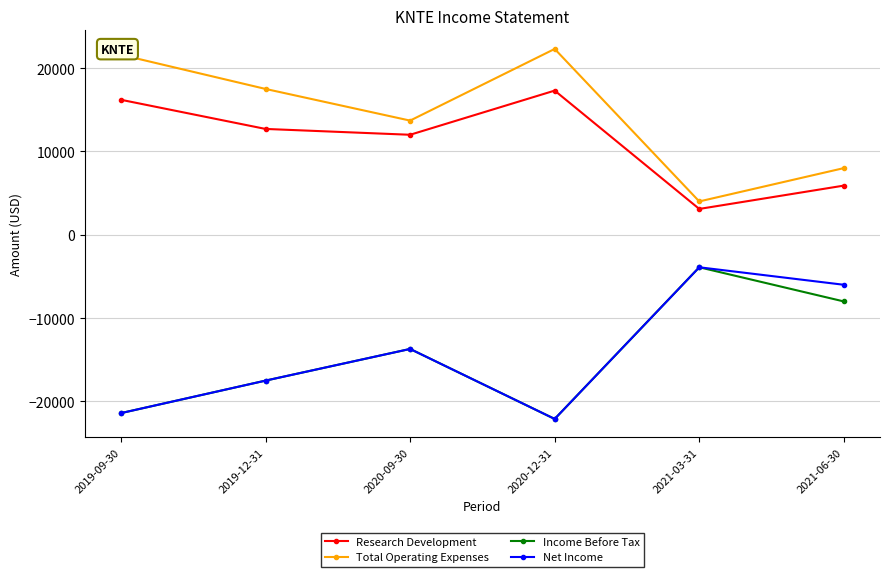

At which category does Research Development reach its first local valley?

2020-09-30